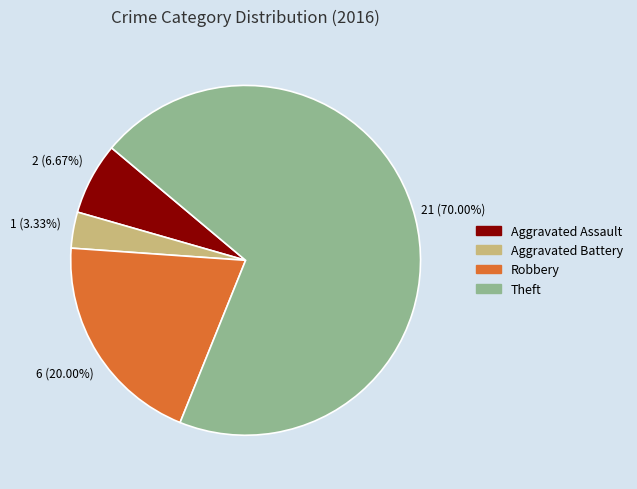

How many slices are in this pie chart?

4